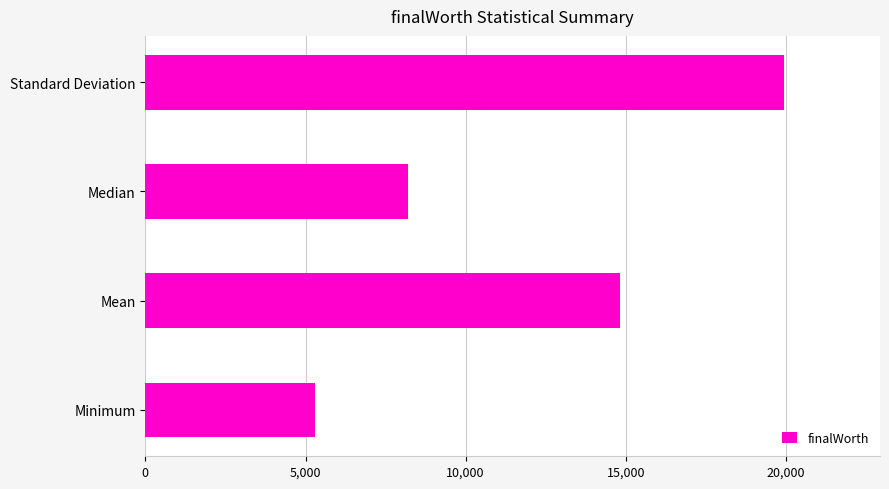

What is the sum of all values?

48265.1